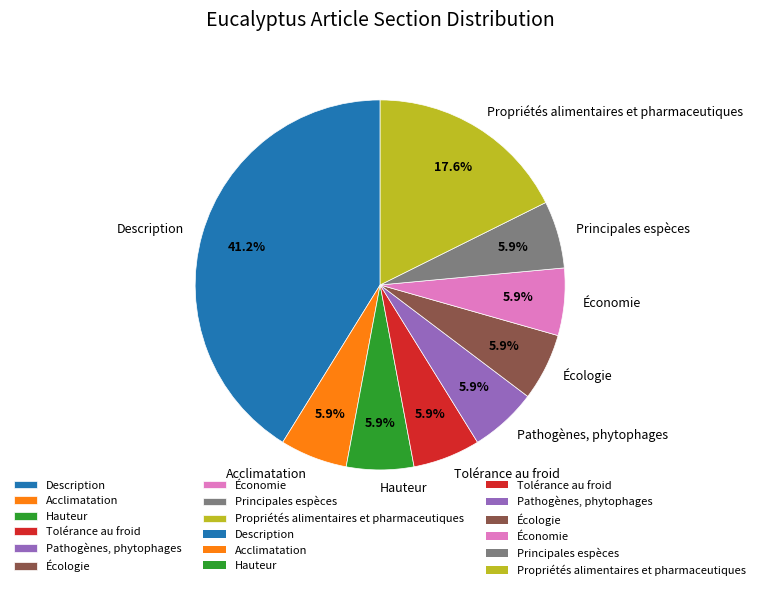

The Écologie slice represents 6% of the pie. True or false?

True